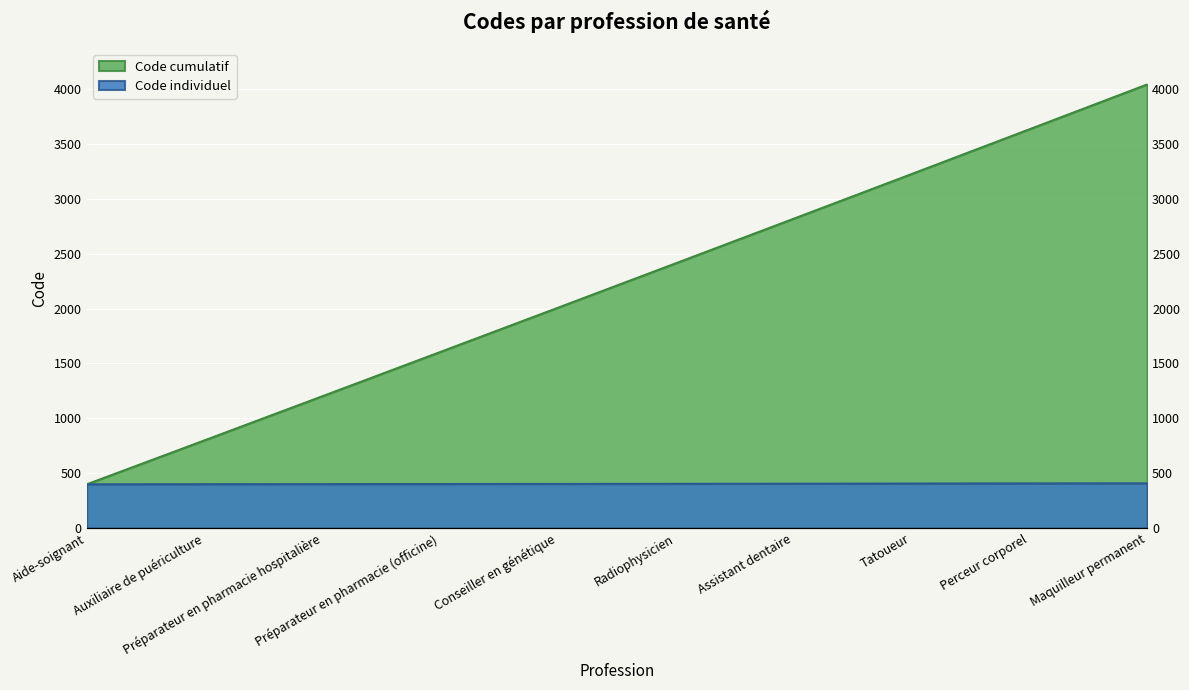

Is it true that the value at Assistant dentaire is 406?

True